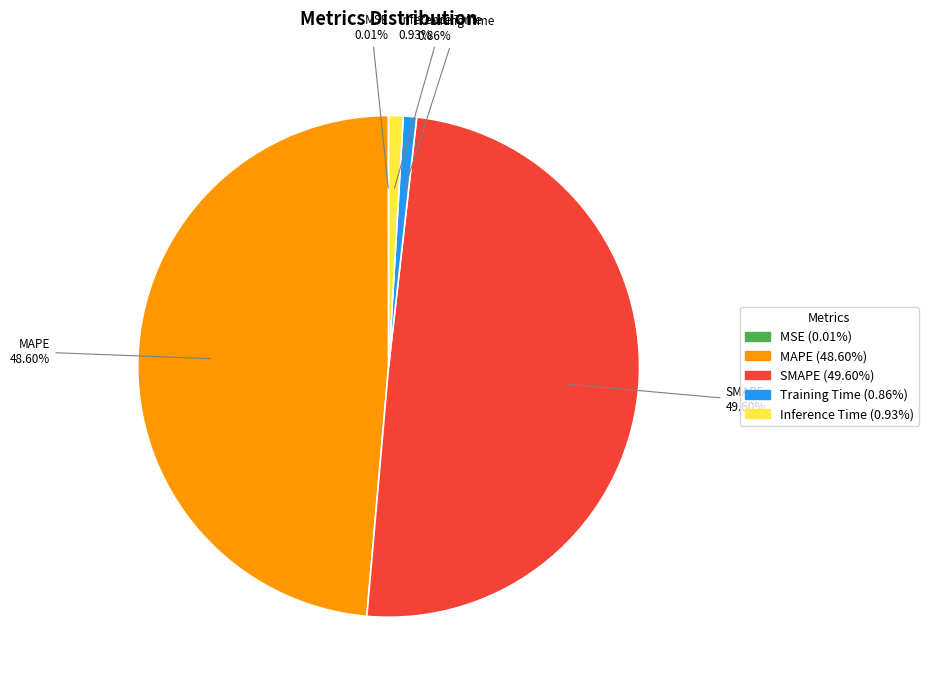

What is the ratio of the value at MAPE to the value at SMAPE?

1.0